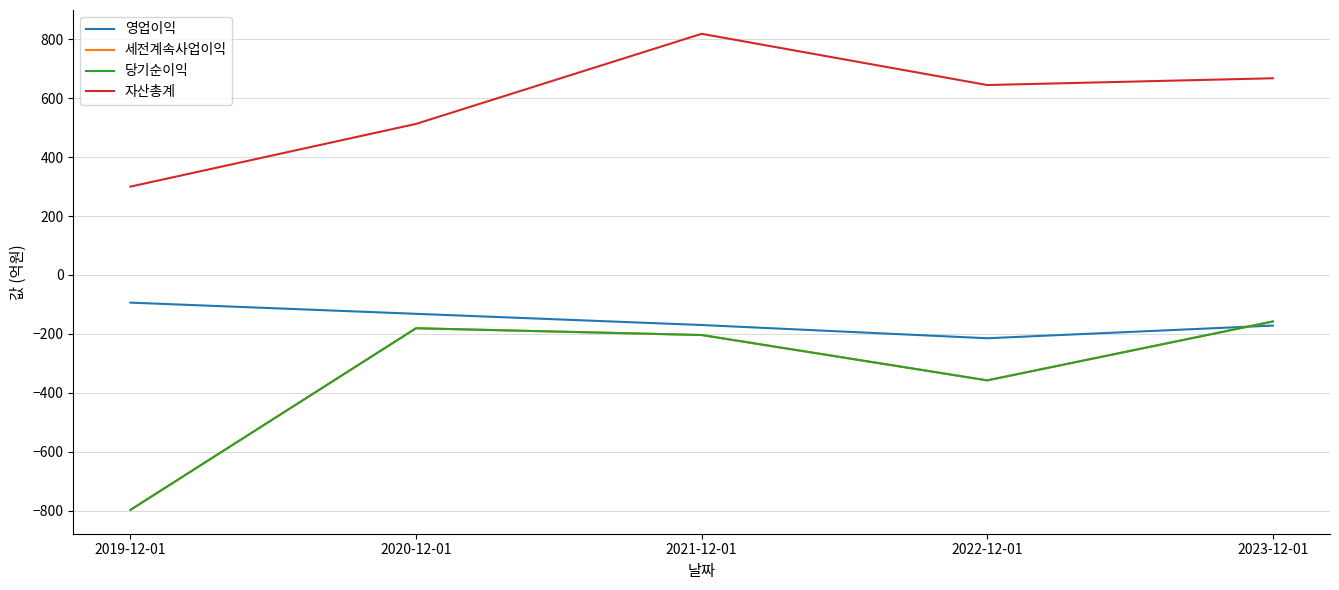

What is the maximum value for 세전계속사업이익?

-158